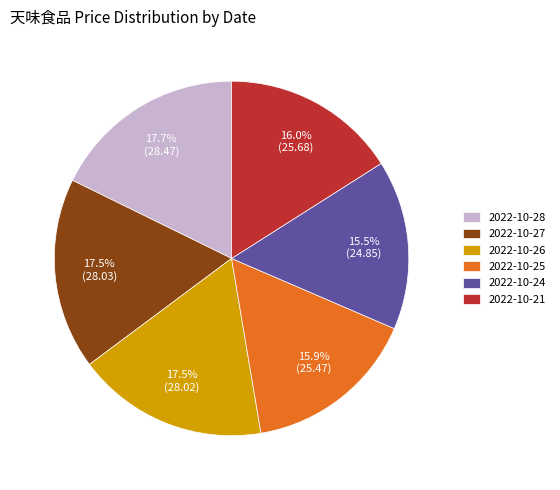

What is the ratio of the value at 2022-10-24 to the value at 2022-10-27?

0.9